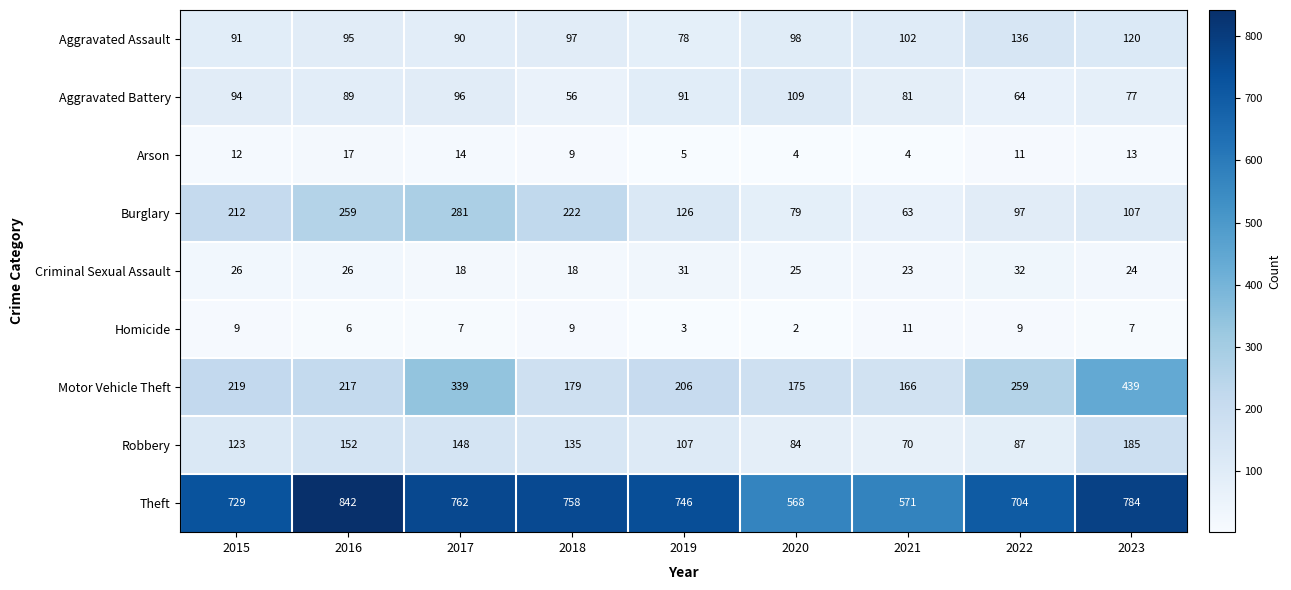

At which label does Robbery reach its minimum?

2021